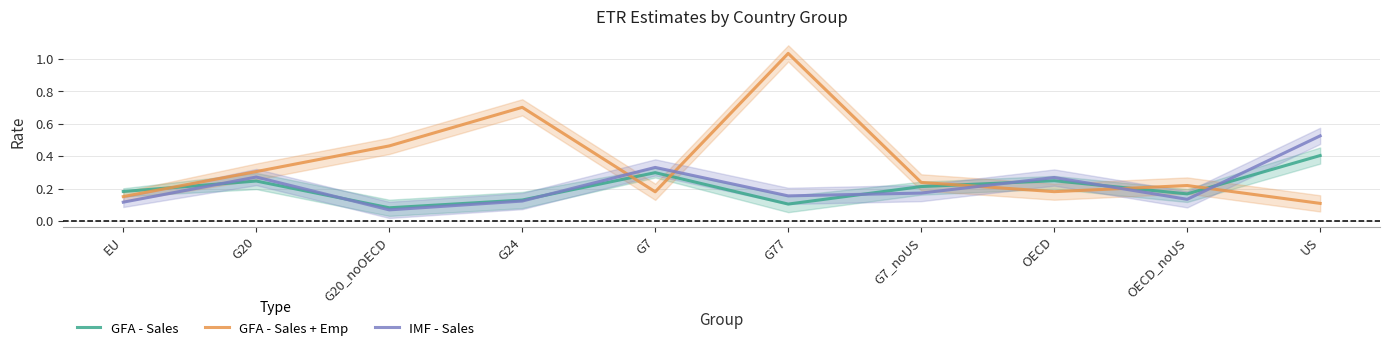

At which category is the sum across all series the highest?

G77